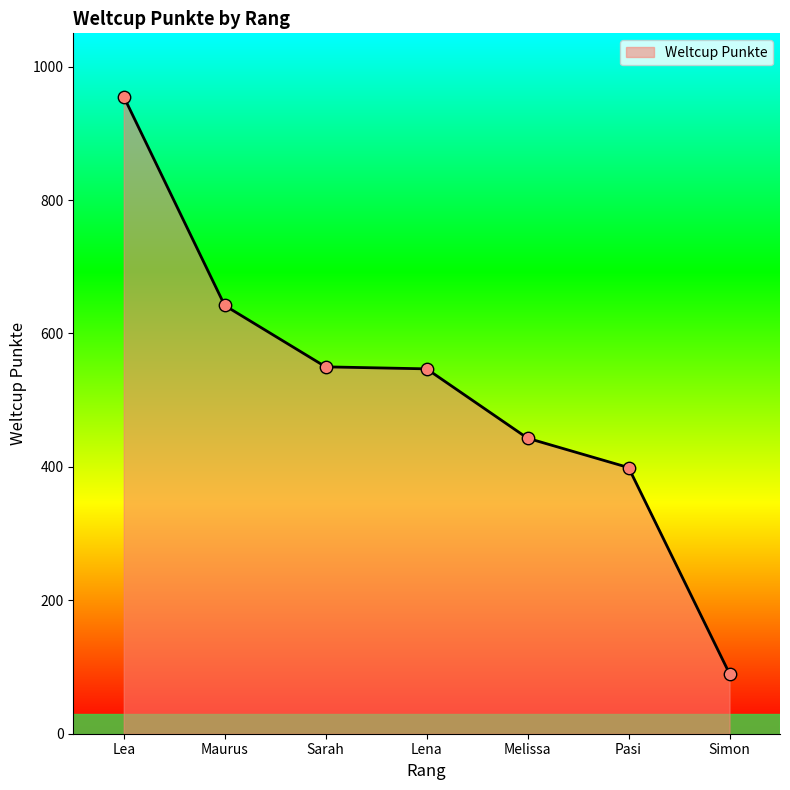

What is the change in value from Maurus to Simon?

-552